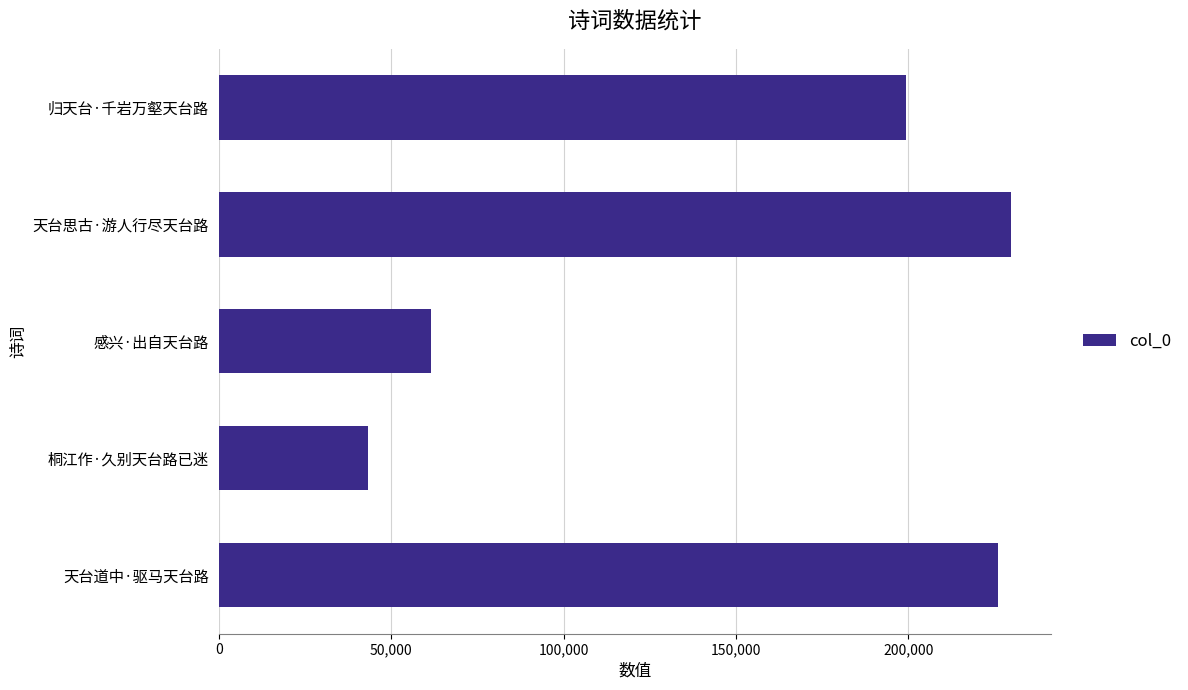

What is the sum of all values?

759833